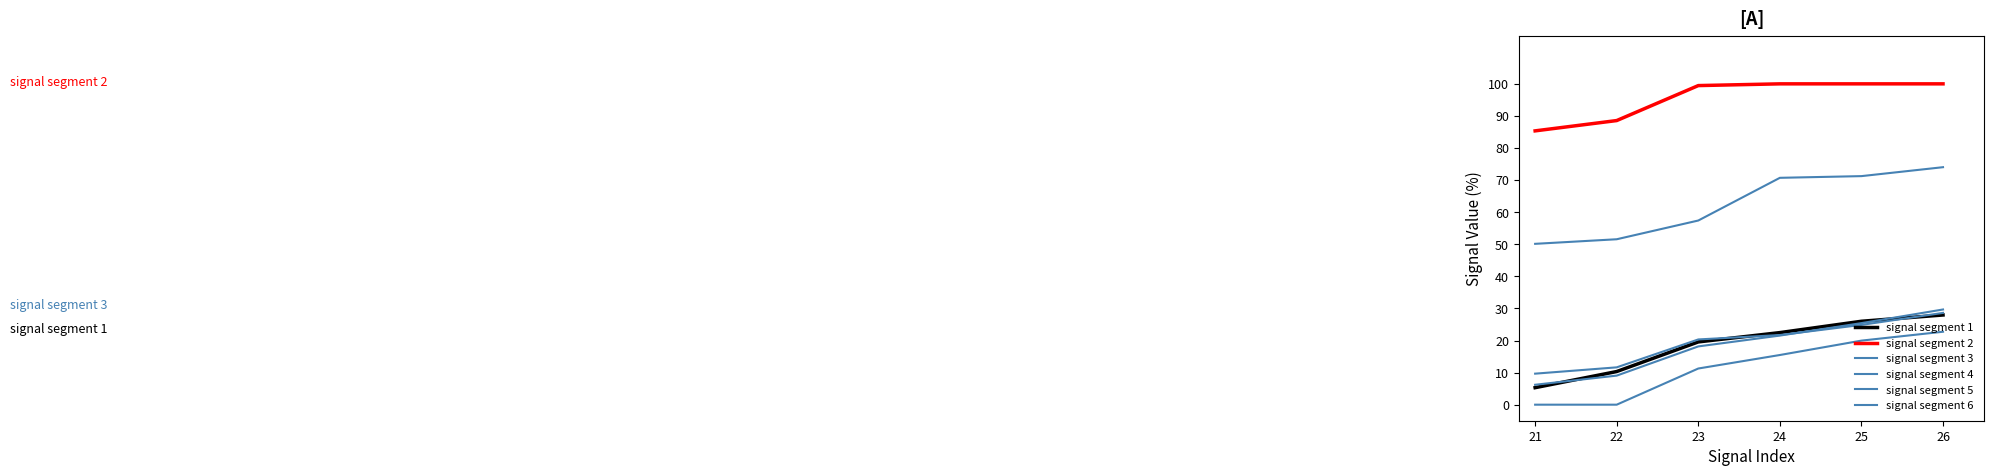

How many lines are shown in the chart?

6